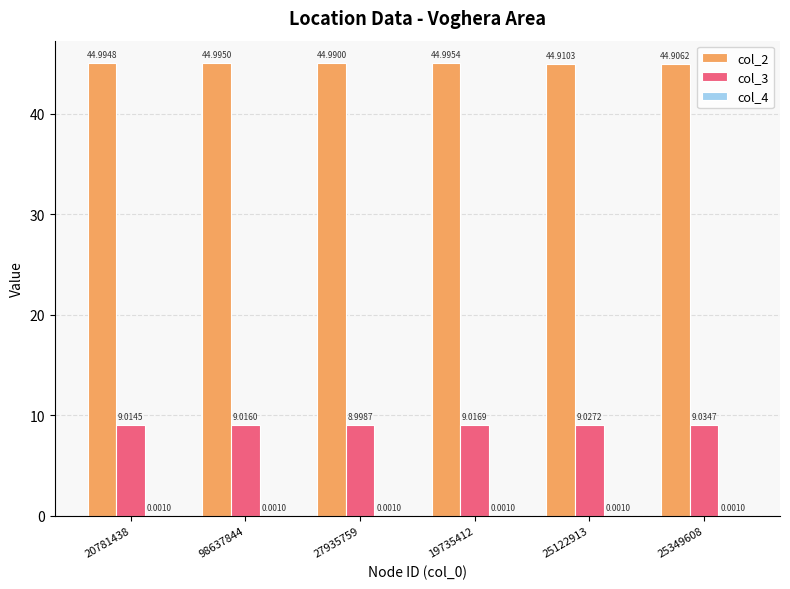

Which series changed the most between 27935759 and 25122913?

col_2